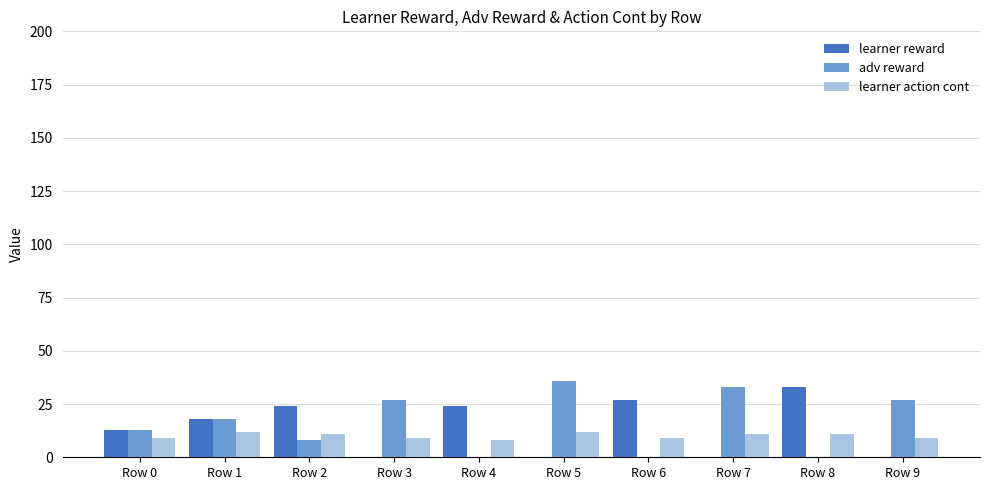

True or false: adv reward has a value of 36 at Row 5.

True